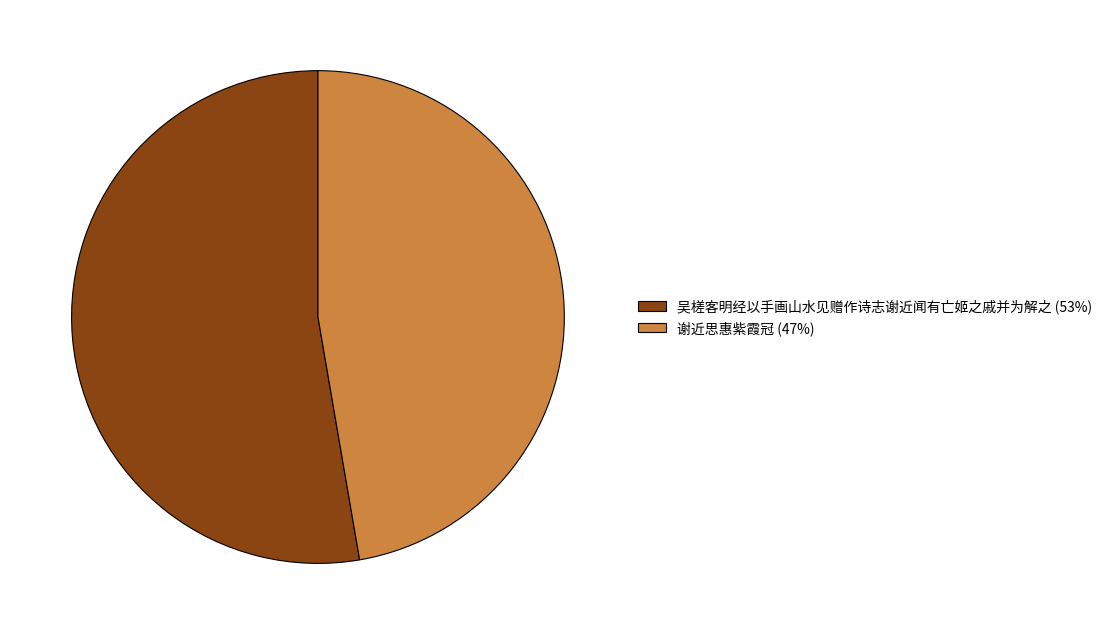

Between 谢近思惠紫霞冠 (47%) and 吴槎客明经以手画山水见赠作诗志谢近闻有亡姬之戚并为解之 (53%), which is larger?

吴槎客明经以手画山水见赠作诗志谢近闻有亡姬之戚并为解之 (53%)